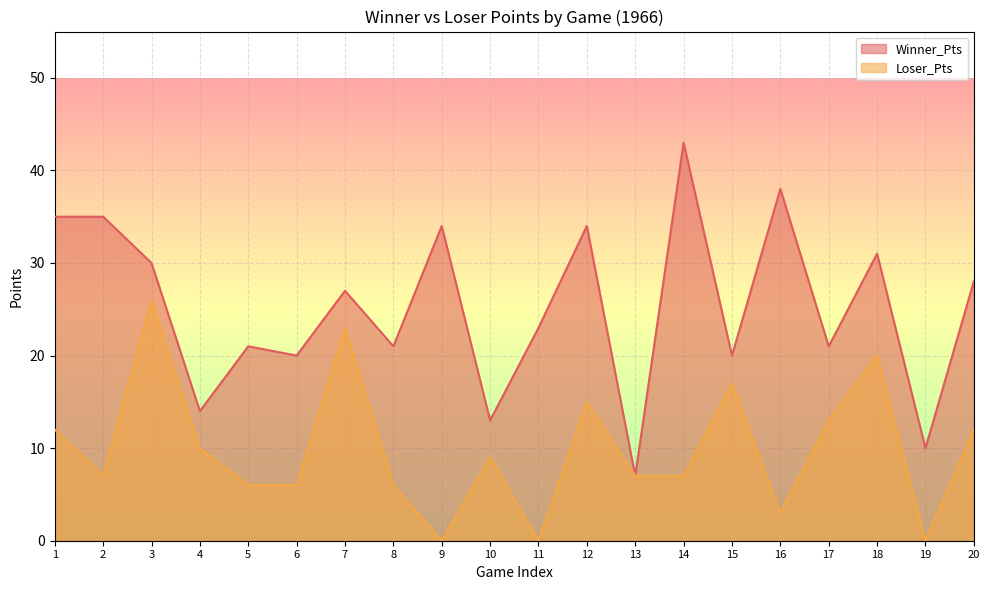

At which label does Winner_Pts first exceed 27?

1